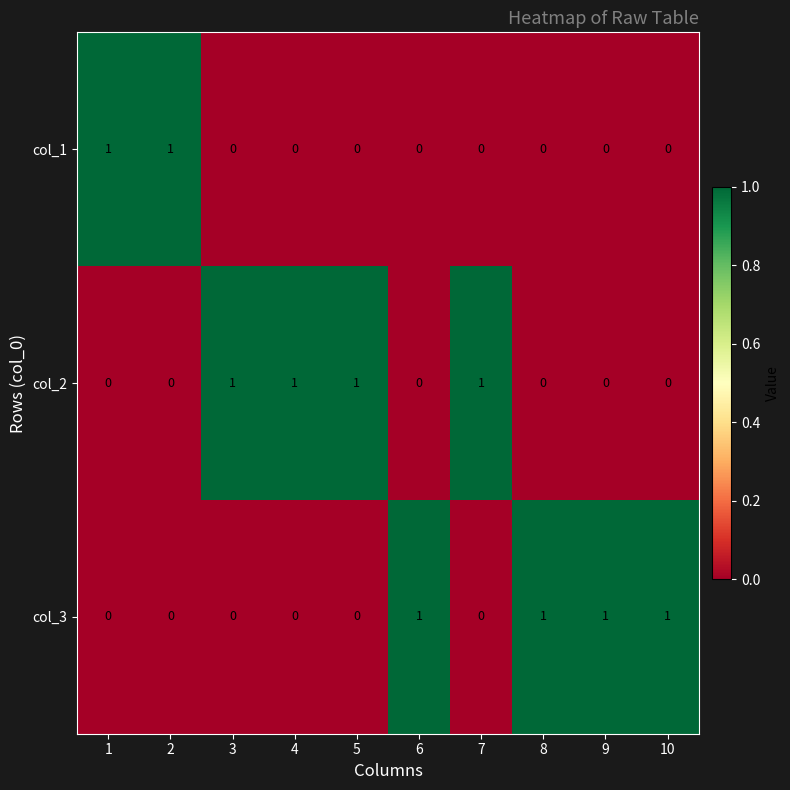

True or false: col_1 has a value of 0 at 7.

True